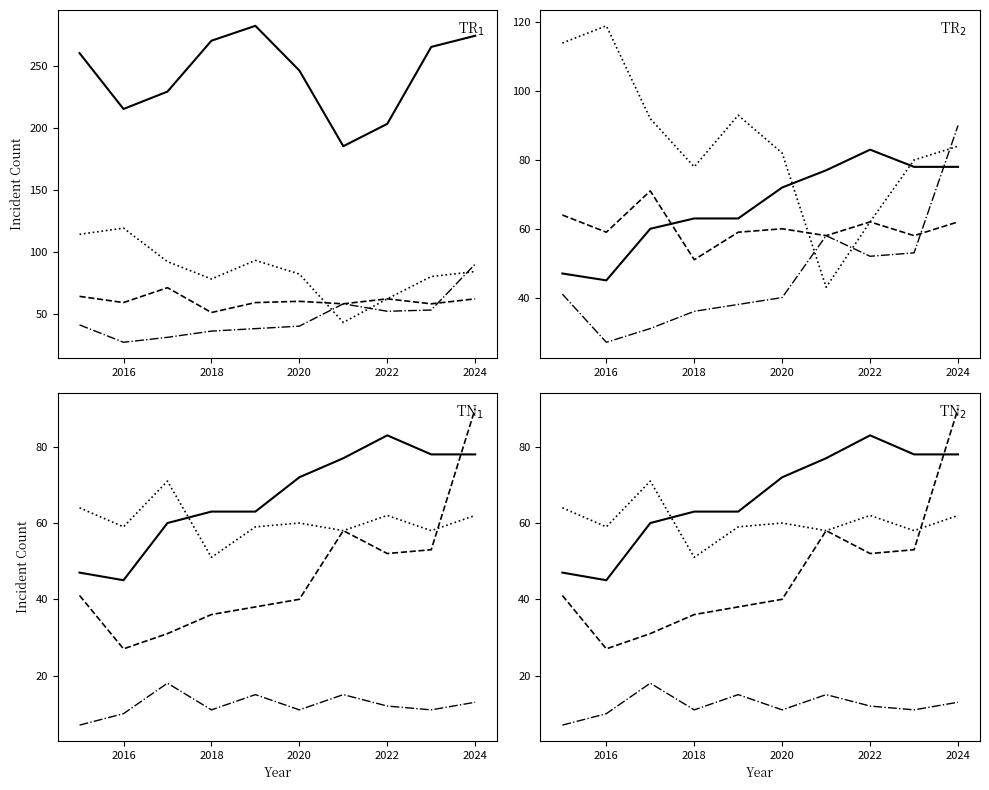

Reading left to right, extract all data points from this chart.

Theft: 260	215	229	270	282	246	185	203	265	274
Burglary: 114	119	92	78	93	82	43	62	80	84
Robbery: 64	59	71	51	59	60	58	62	58	62
Aggravated Assault: 41	27	31	36	38	40	58	52	53	90
Aggravated Battery: 47	45	60	63	63	72	77	83	78	78
Criminal Sexual Assault: 7	10	18	11	15	11	15	12	11	13